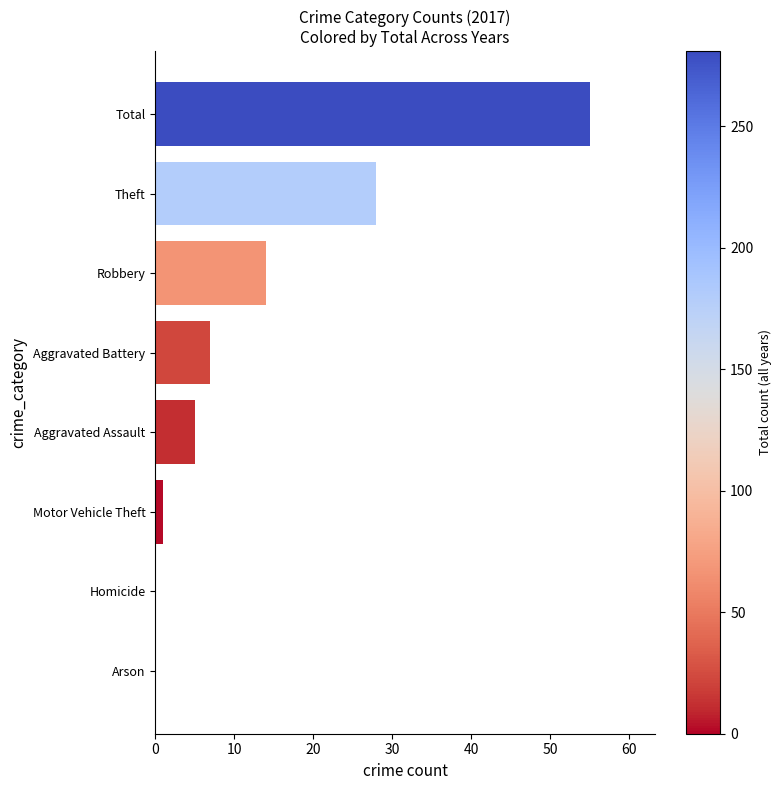

Which label corresponds to the largest value in the chart?

Total